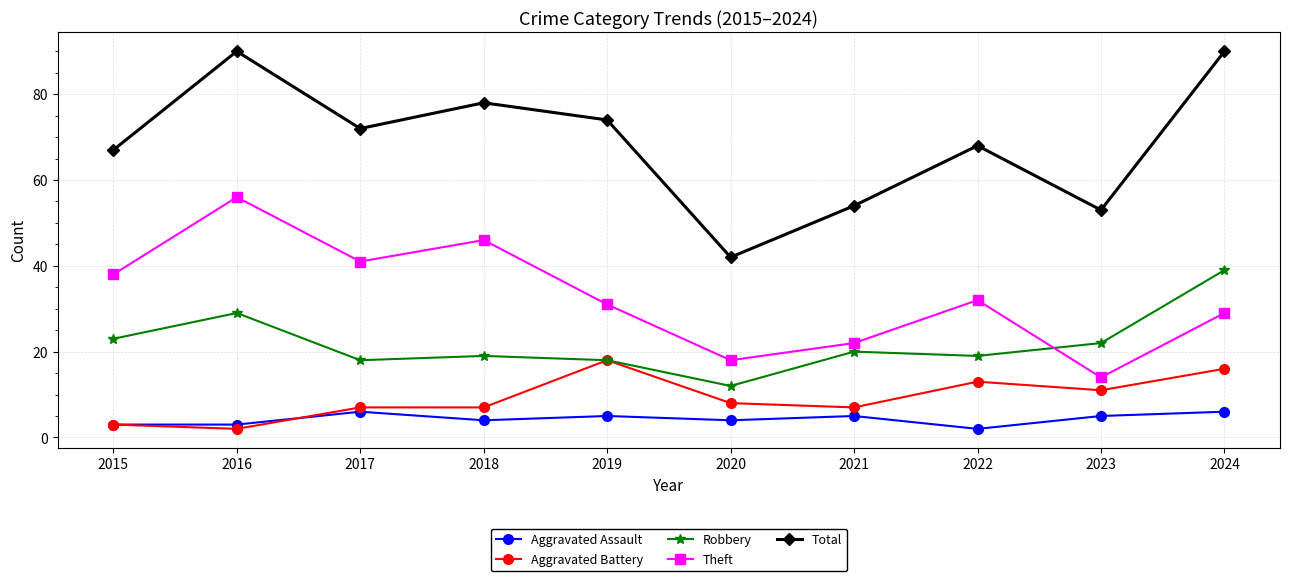

The Robbery series shows 39 at 2024. True or false?

True